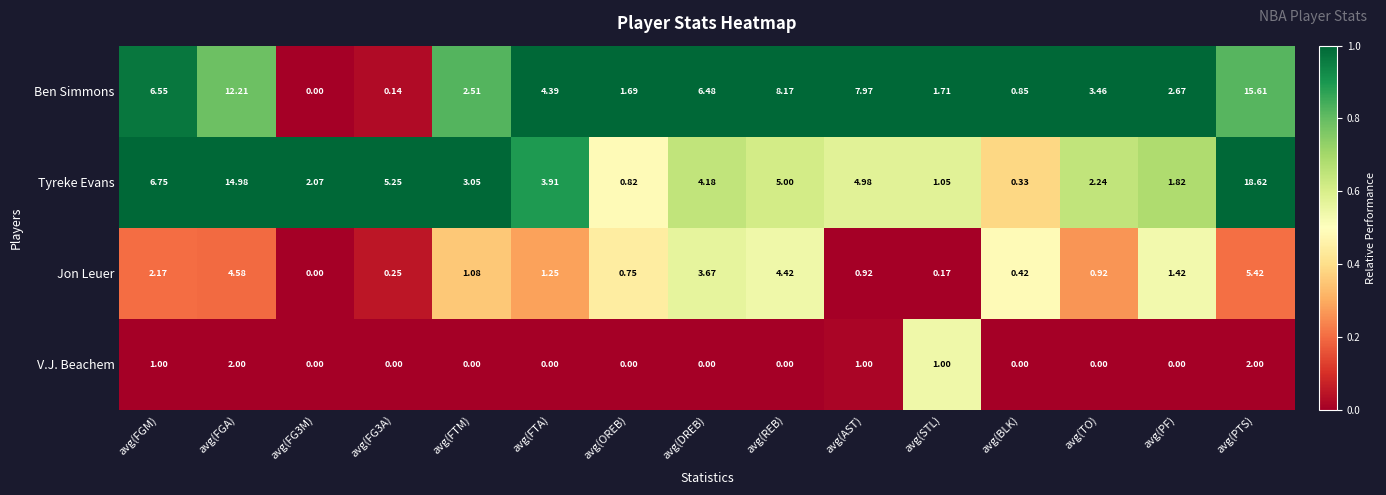

What is the difference between the highest and lowest values at avg(PTS)?

16.6